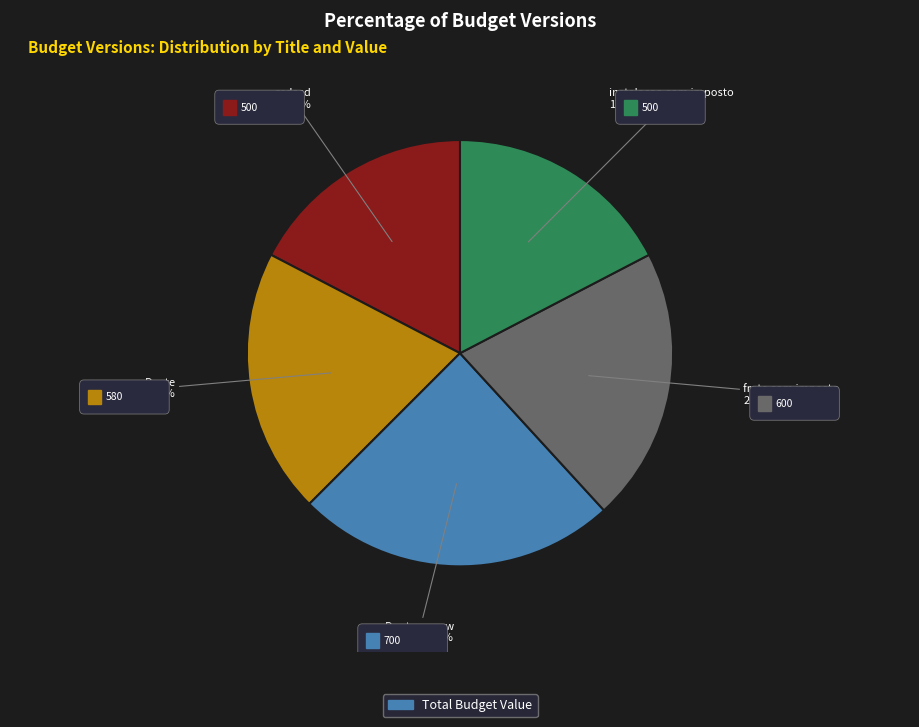

Is there any slice that represents more than half of the pie?

No